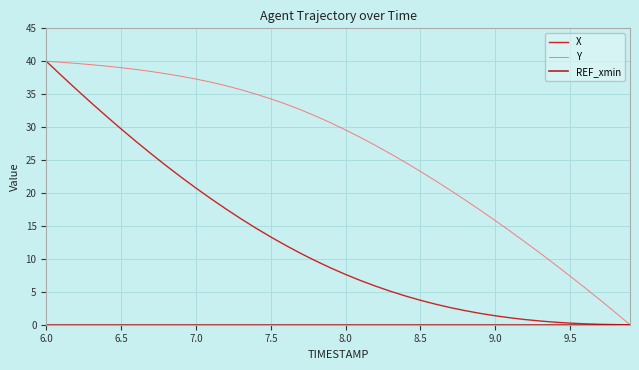

True or false: Y and X cross at least once.

False